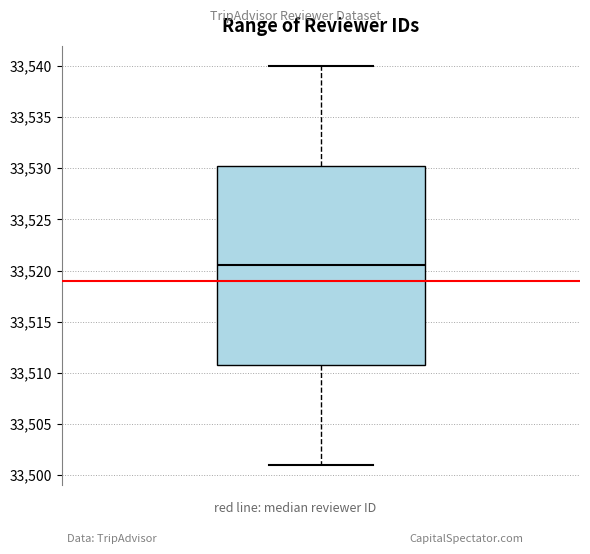

Where is the lower edge of the box on the y-axis? The values are not printed on the chart, so give them approximately, as read against the axis.

33511.0